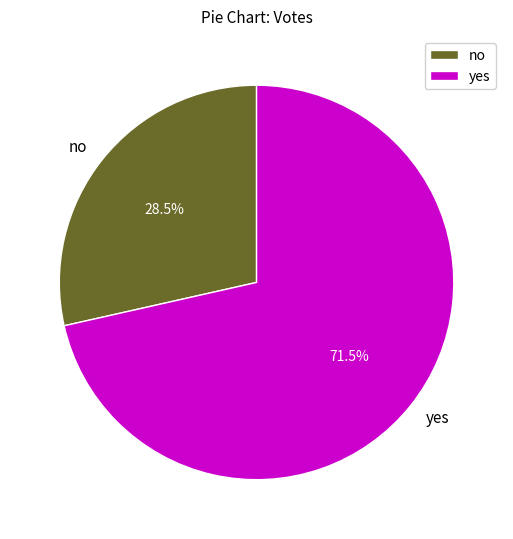

To the nearest percent, what is the combined percentage of no and yes?

100%